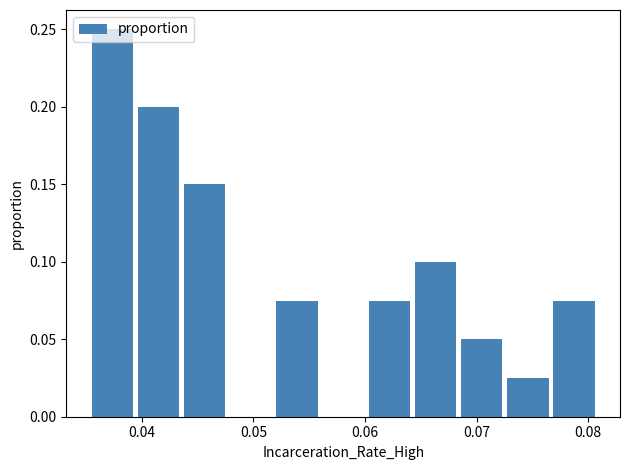

Reading left to right, list every bar in this chart as the range it spans on the x-axis followed by its height. Neither the bar edges nor the heights are printed on the chart, so give them approximately, as read against the axes.

0.035 to 0.039: 0.250
0.039 to 0.044: 0.200
0.044 to 0.048: 0.150
0.048 to 0.052: 0
0.052 to 0.056: 0.075
0.056 to 0.060: 0
0.060 to 0.064: 0.075
0.064 to 0.068: 0.100
0.068 to 0.073: 0.050
0.073 to 0.077: 0.025
0.077 to 0.081: 0.075